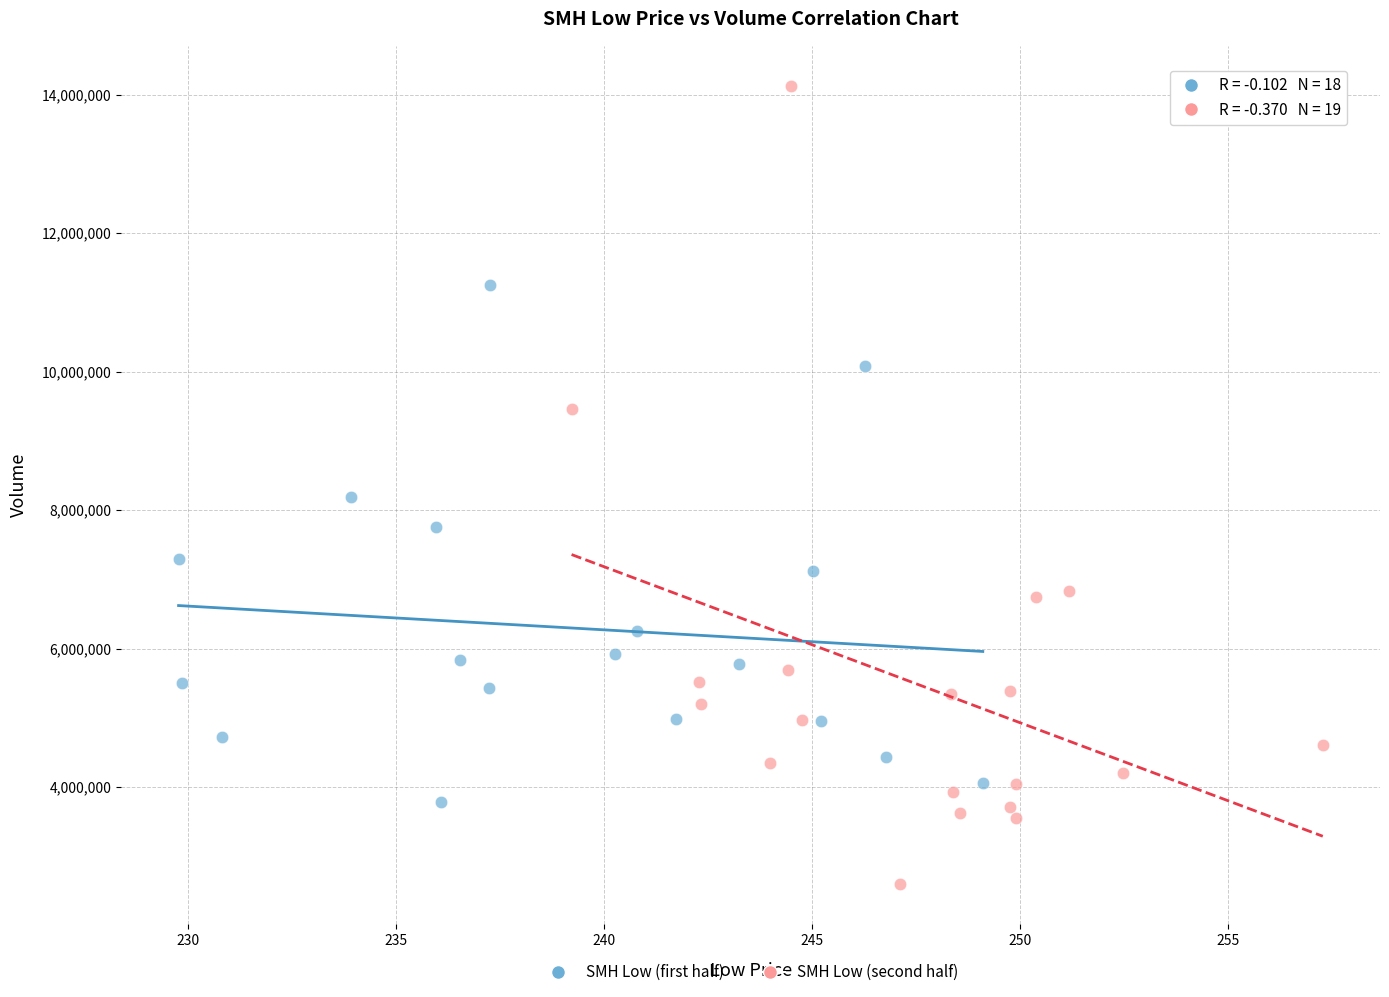

Which series contains the lowest Y value?

SMH Low (second half)